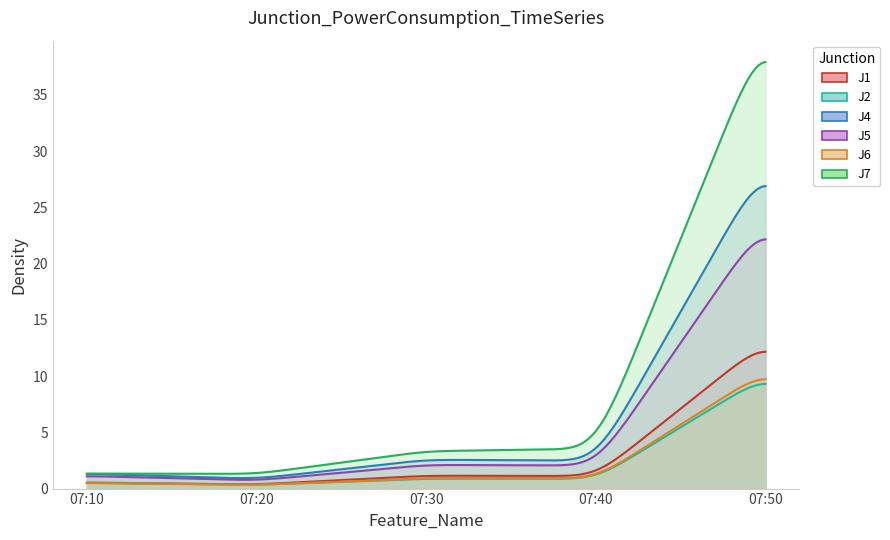

Rank the series at 07:40 from highest to lowest value.

J7, J4, J5, J1, J6, J2